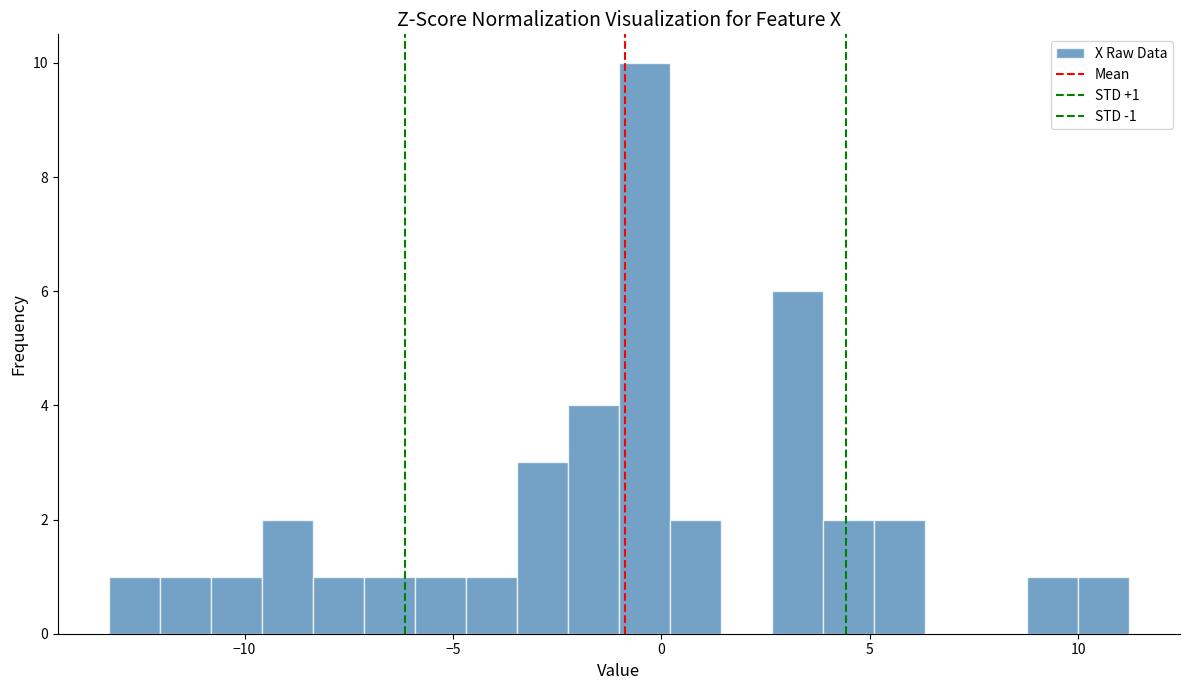

Read against the x-axis, roughly where is the centre of the tallest bar?

-0.5